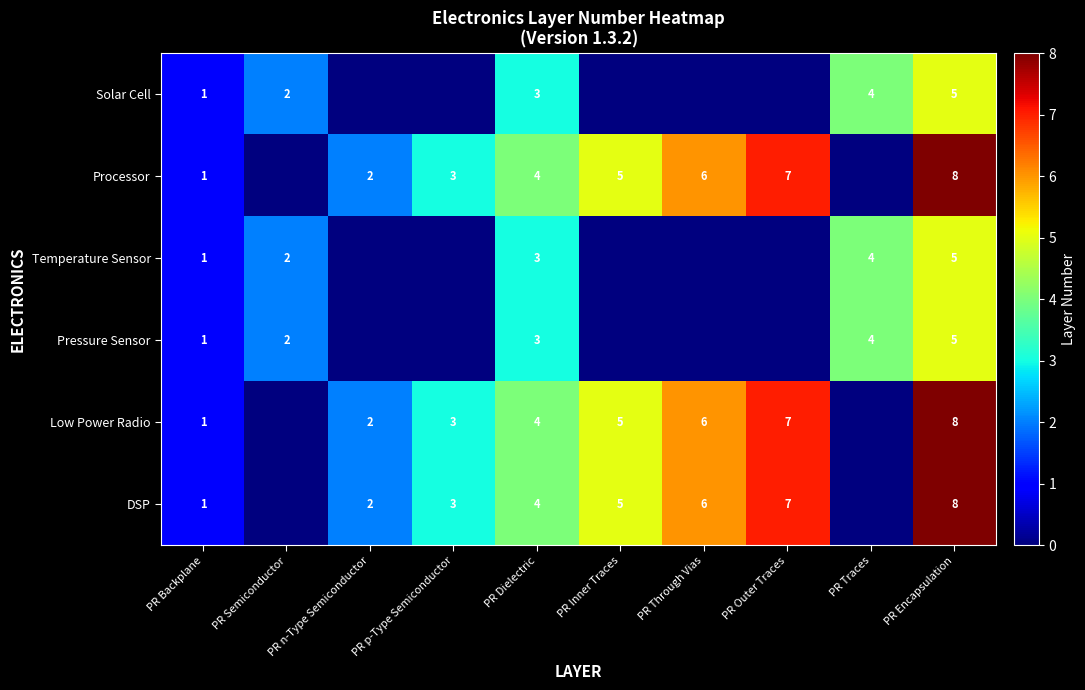

Is the value of Processor at PR Encapsulation greater than the value of Temperature Sensor at PR Dielectric?

Yes